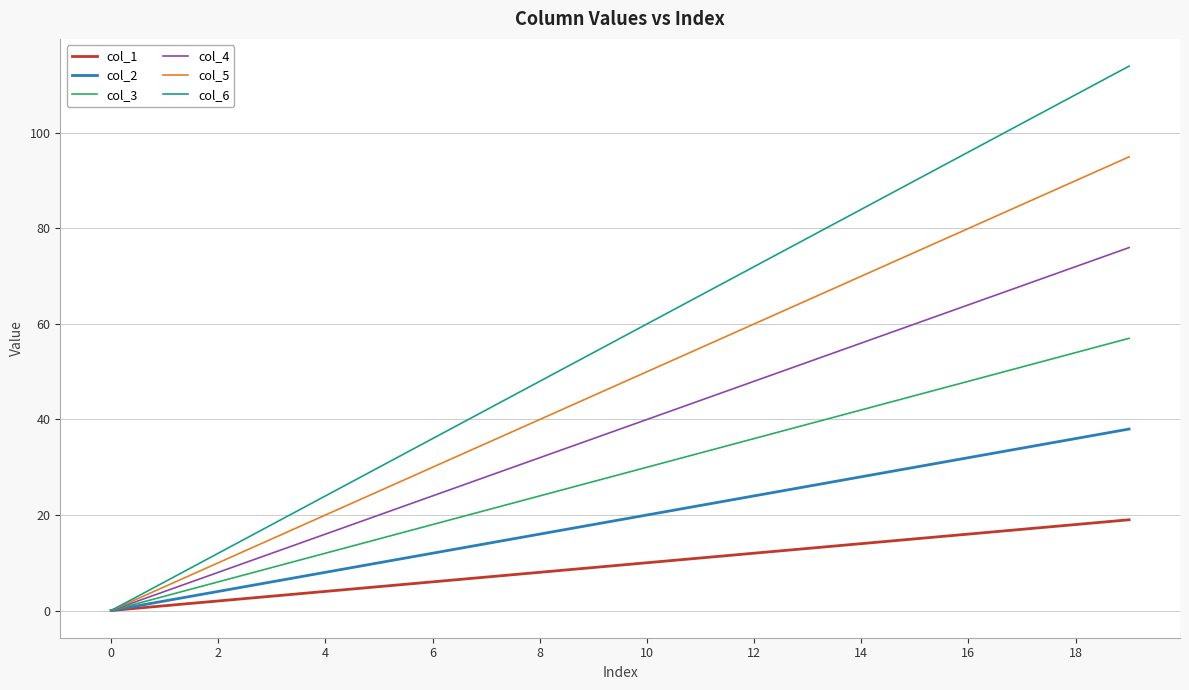

What is the difference between the maximum and minimum values in the col_2 series?

38